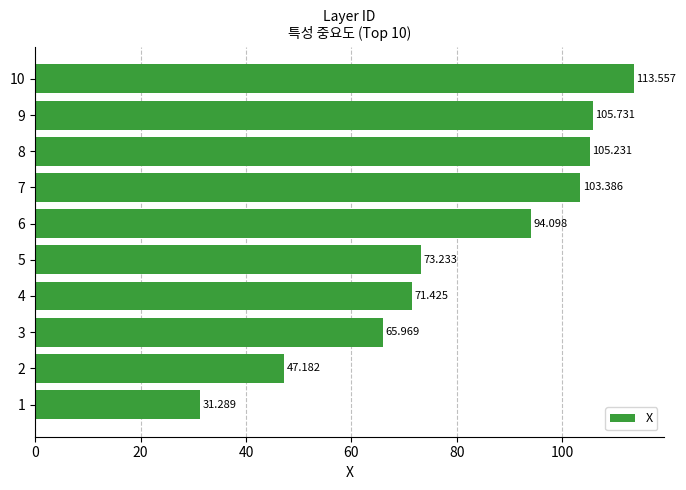

At which category does the chart reach its peak across all series?

10